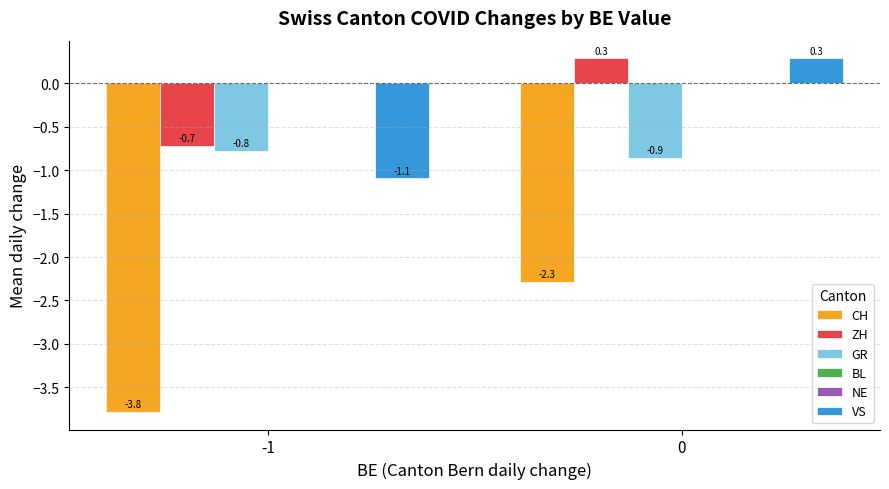

Rank the categories by NE value from lowest to highest.

-1, 0